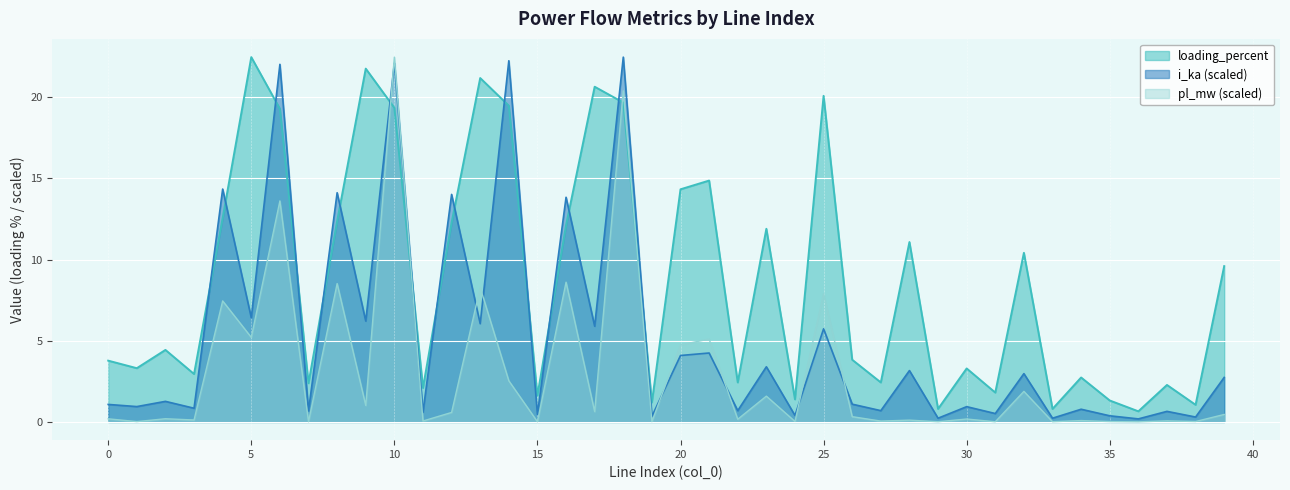

Between 2 and 18, which series saw the biggest shift?

i_ka